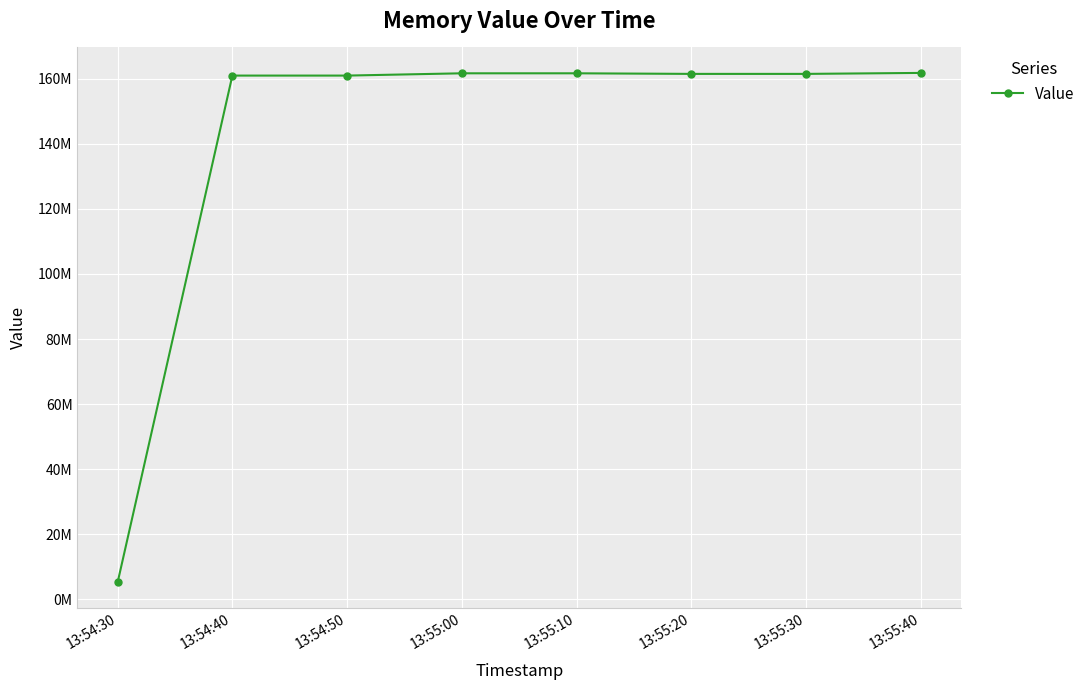

What is the change in value from 13:55:00 to 13:55:30?

-180224